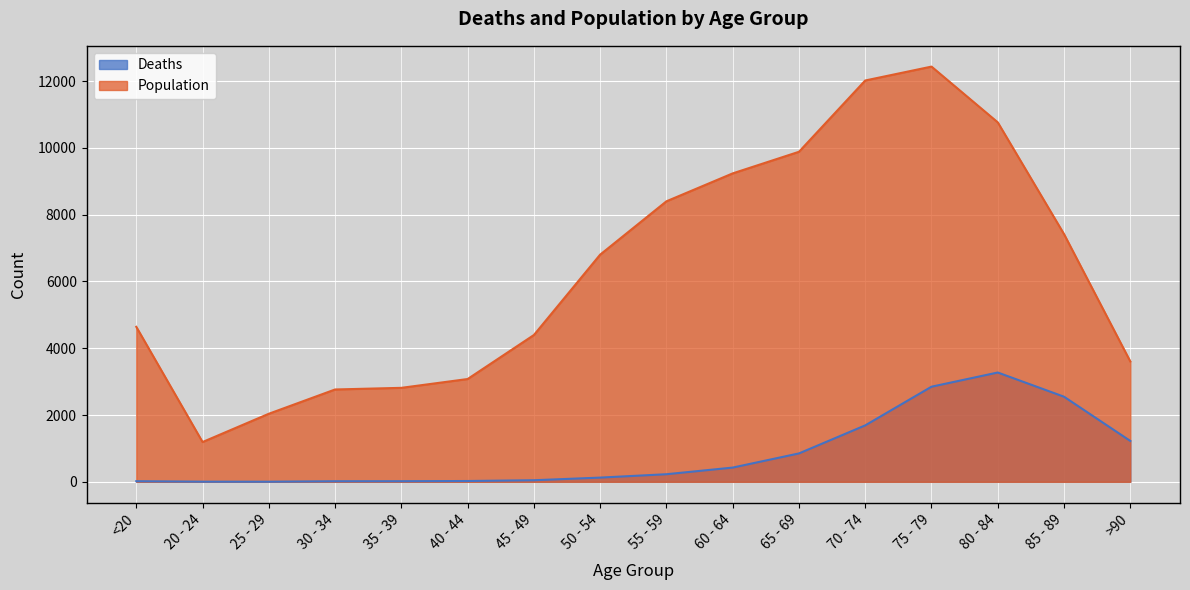

What is the difference between the maximum and second lowest values in the Population series?

10396